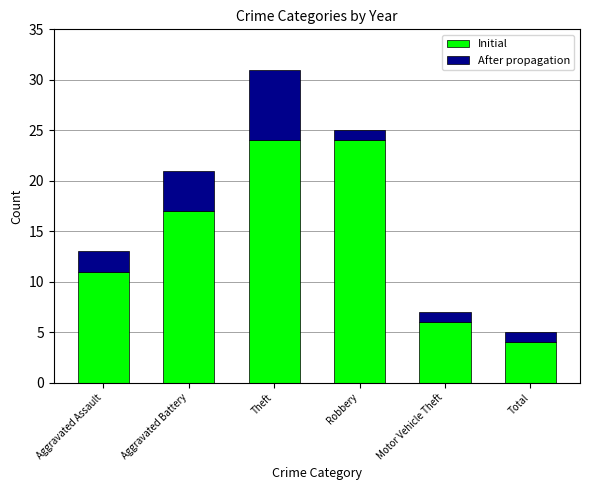

The Initial series shows 24 at Robbery. True or false?

True